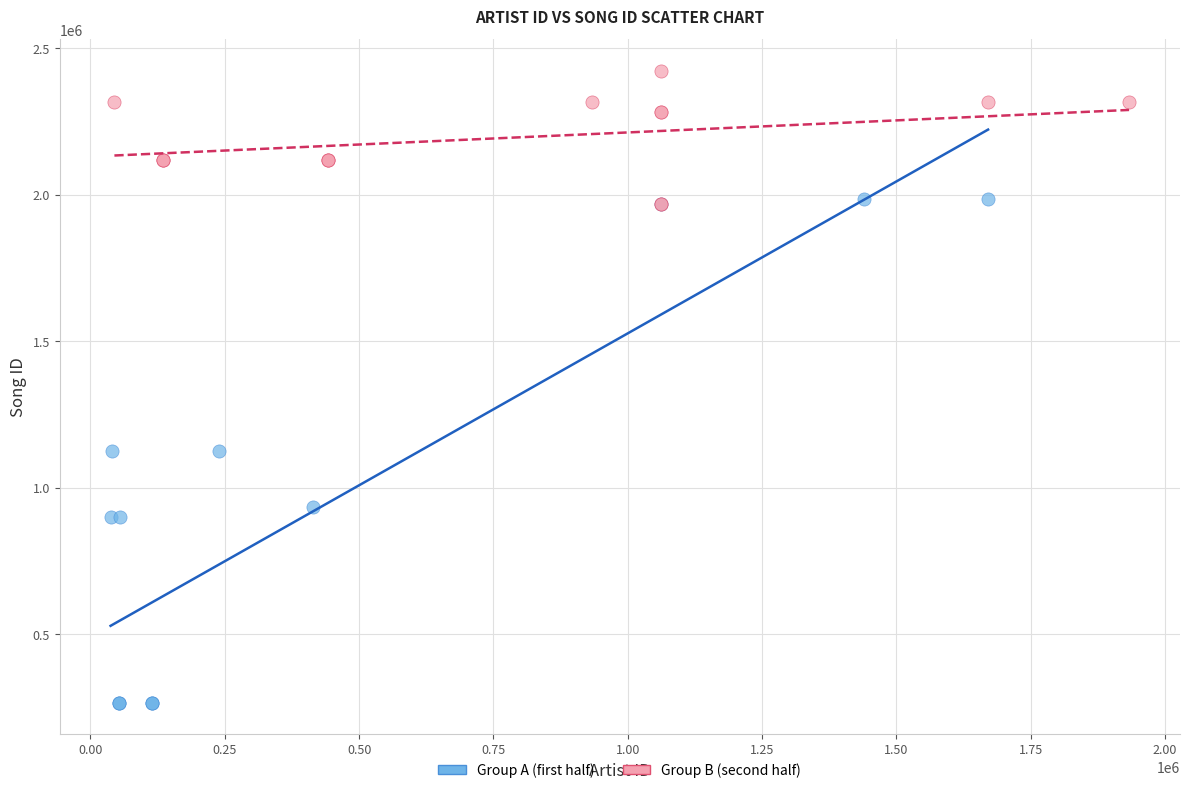

Which series reaches the minimum Y coordinate?

Group A (first half)